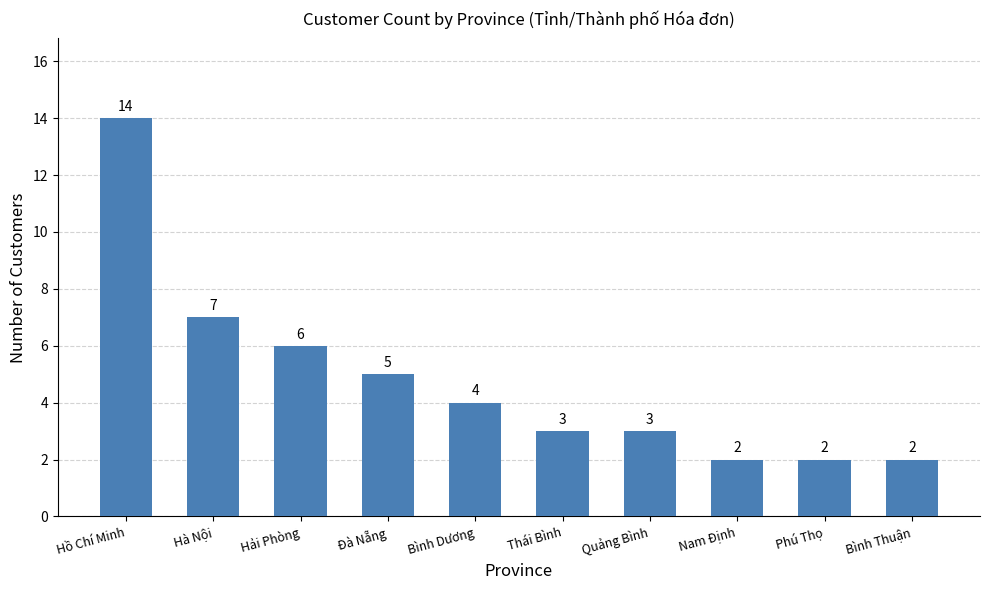

How many data points does each series have?

10